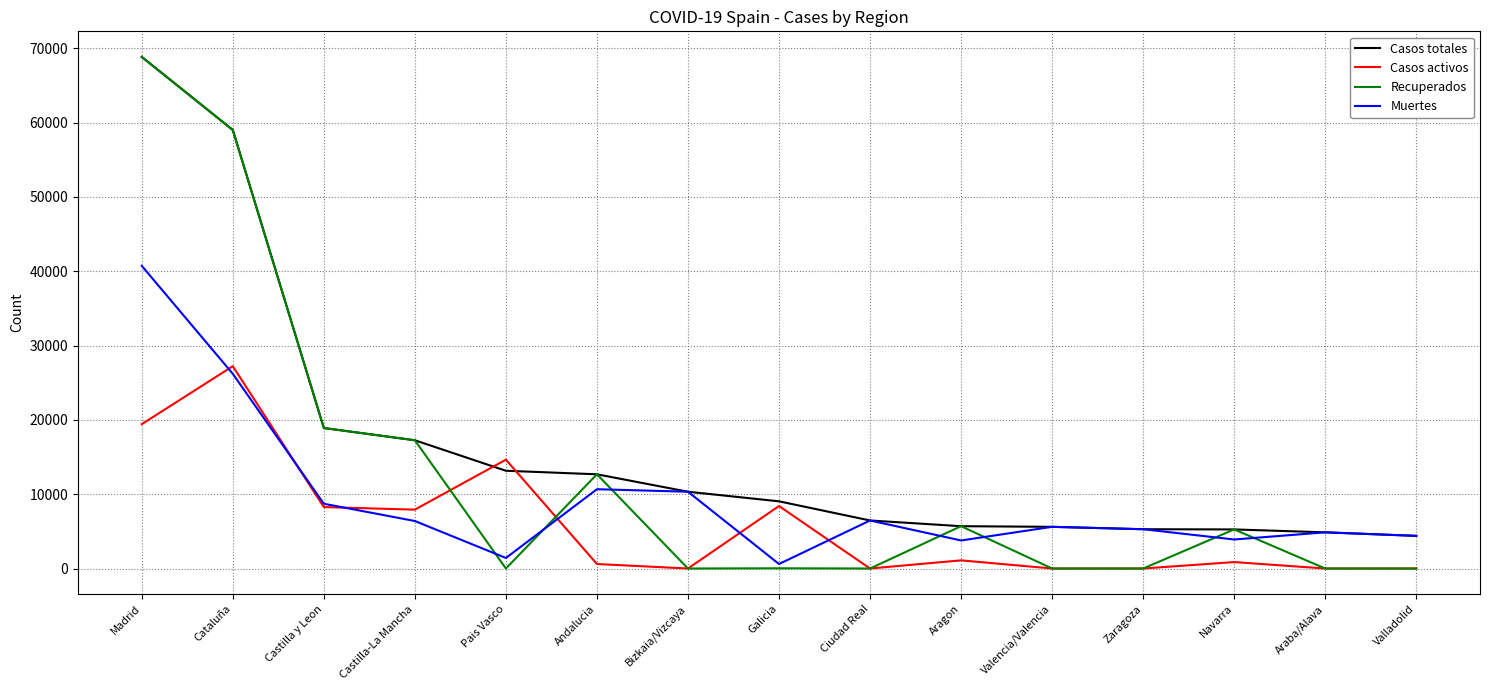

What is the difference between the highest and lowest values at Ciudad Real?

6464